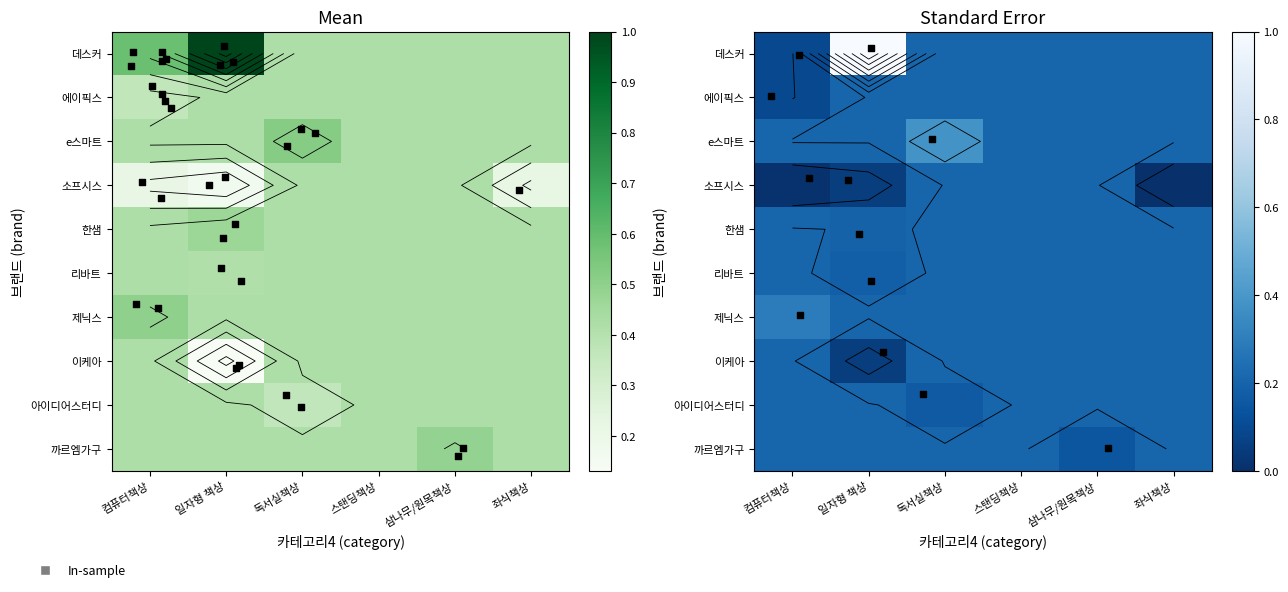

What is the difference between the maximum and minimum values in the e스마트 series?

0.2